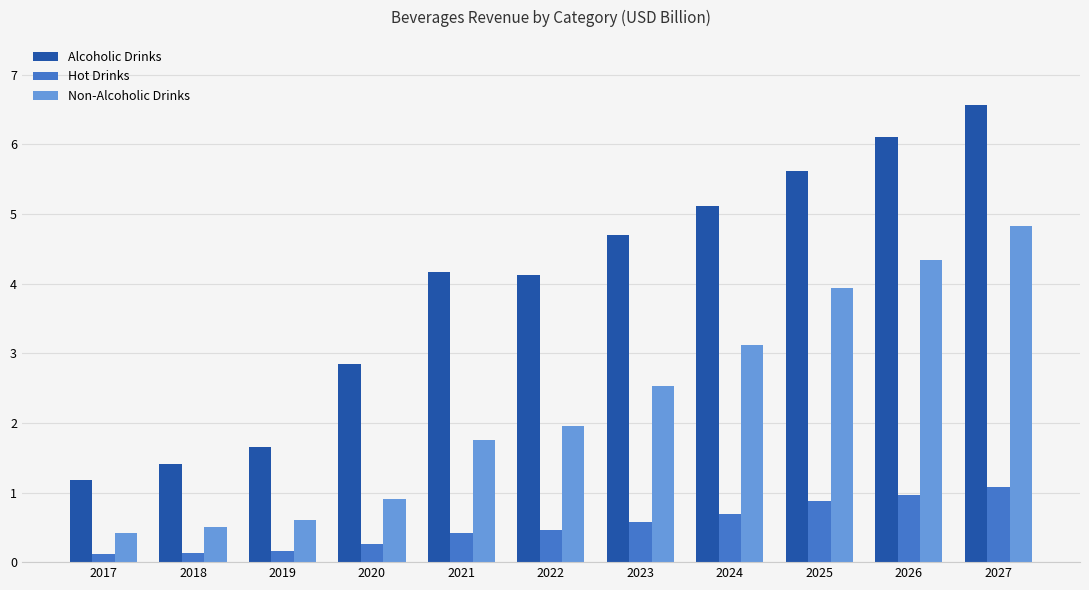

At which category is the sum across all series the highest?

2027